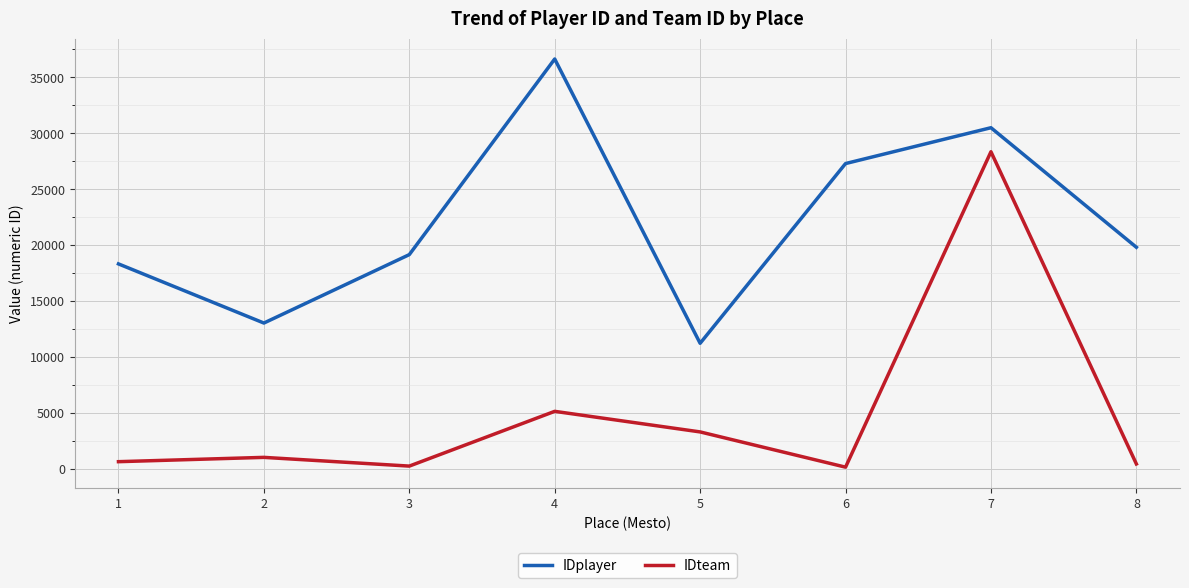

True or false: IDplayer and IDteam cross at least once.

False